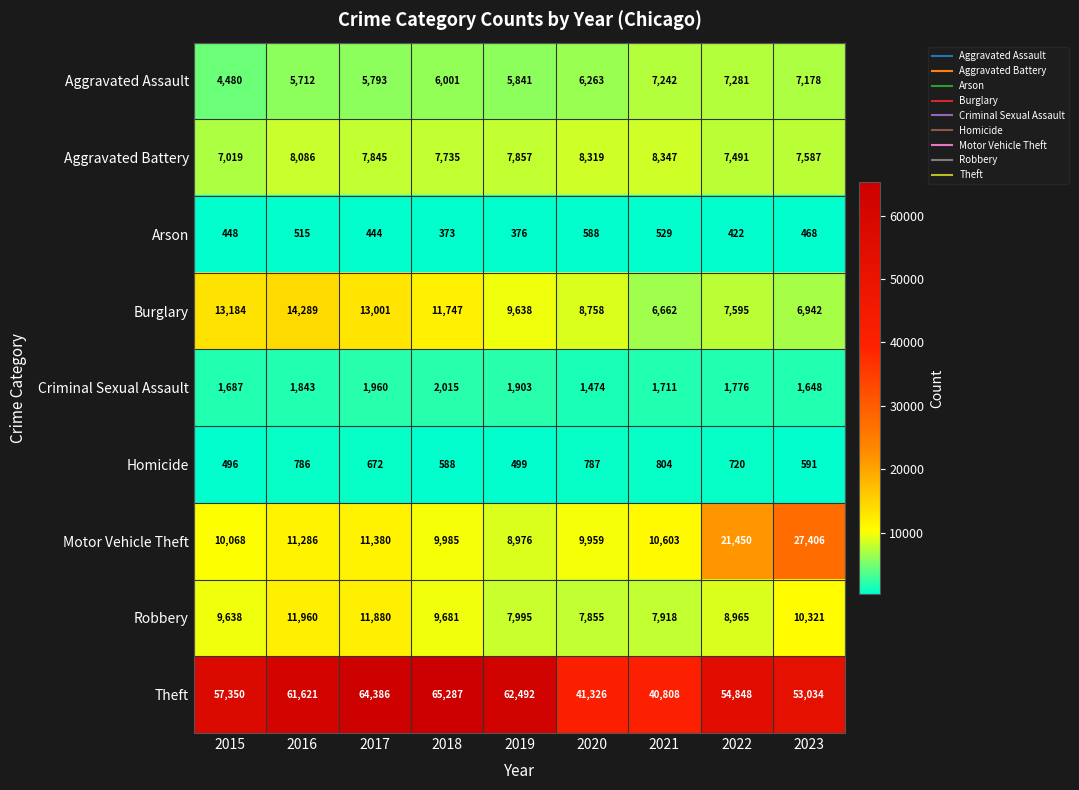

How many data points does each series have?

9